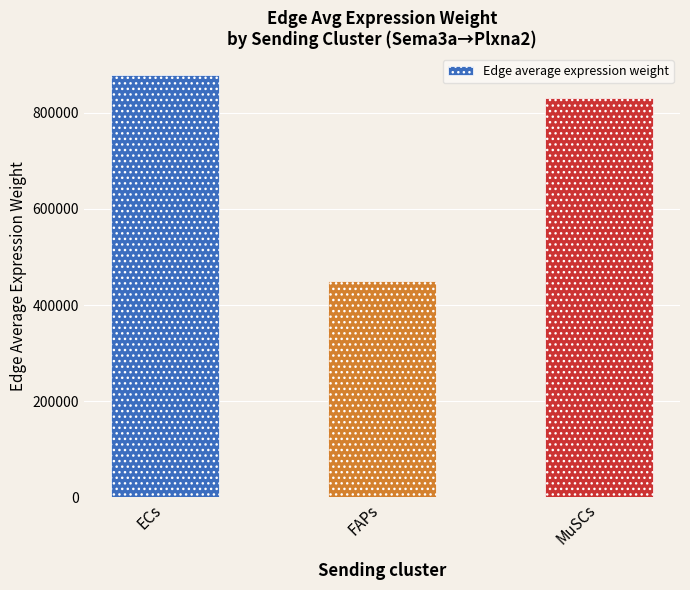

Rank the categories by value from lowest to highest.

FAPs, MuSCs, ECs